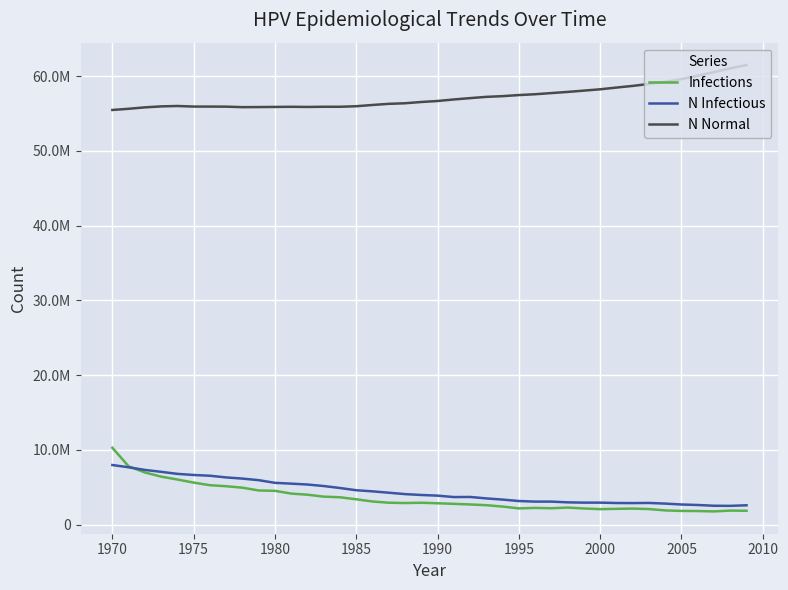

True or false: Infections and N Normal cross at least once.

False